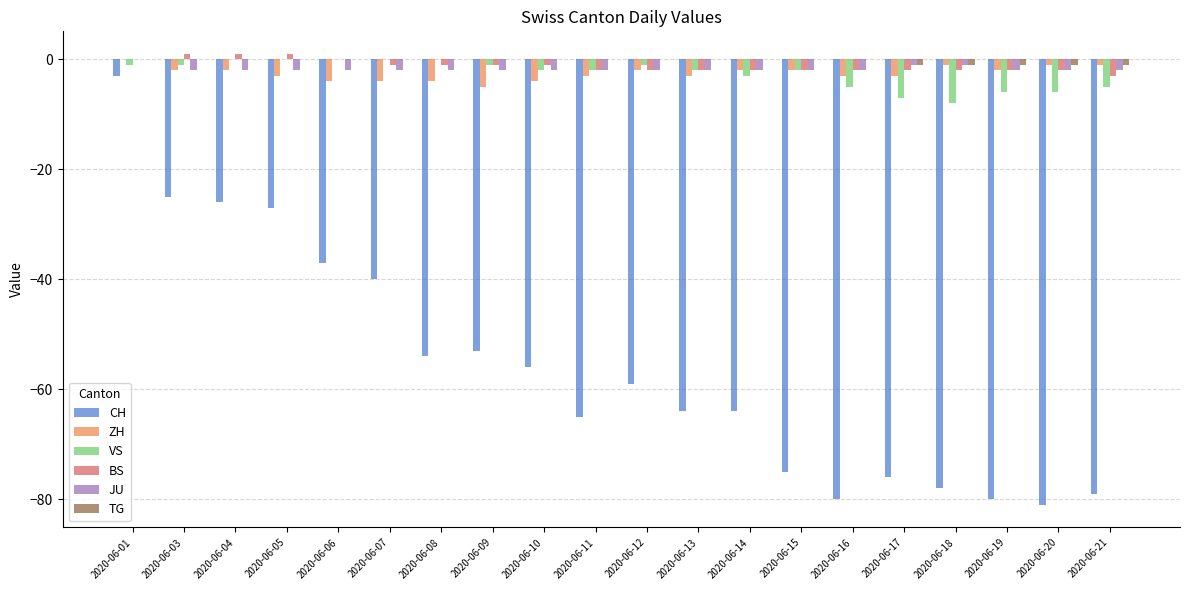

Read the ZH value at 2020-06-07.

-4